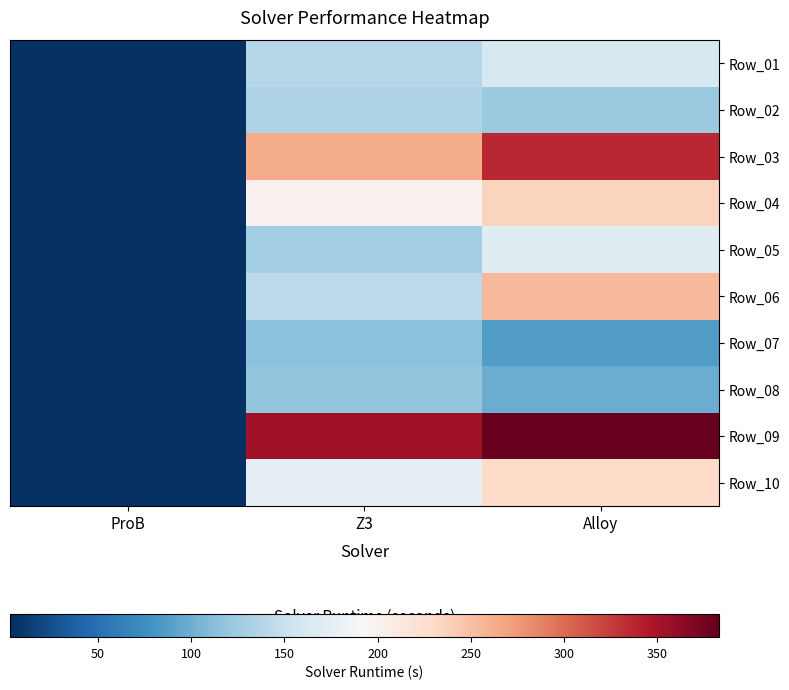

List the series in order of their peak value, highest first.

Row_09, Row_03, Row_06, Row_04, Row_10, Row_05, Row_01, Row_02, Row_08, Row_07